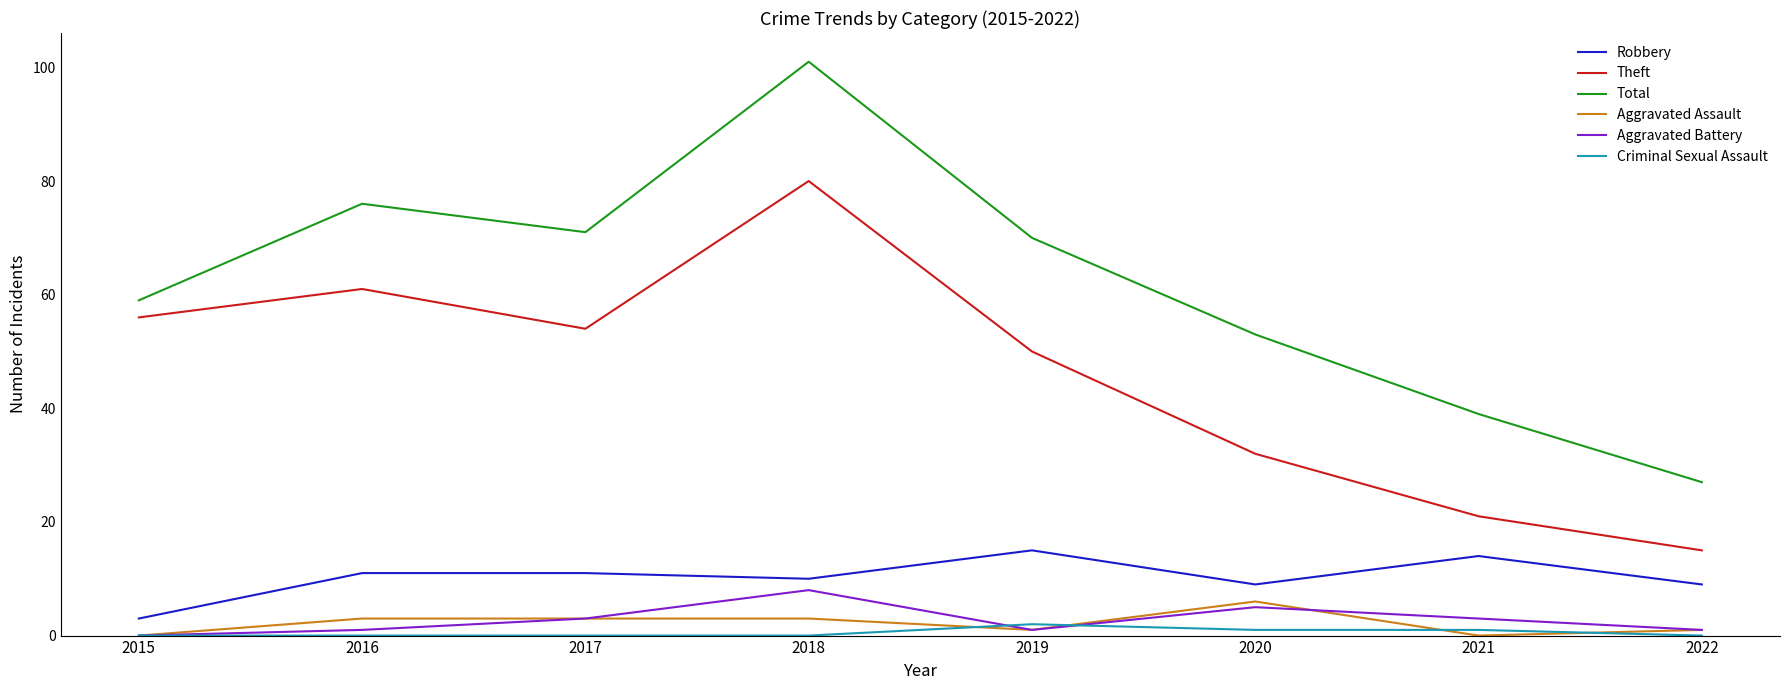

What is the sum of the Theft values at 2017 and 2015?

110